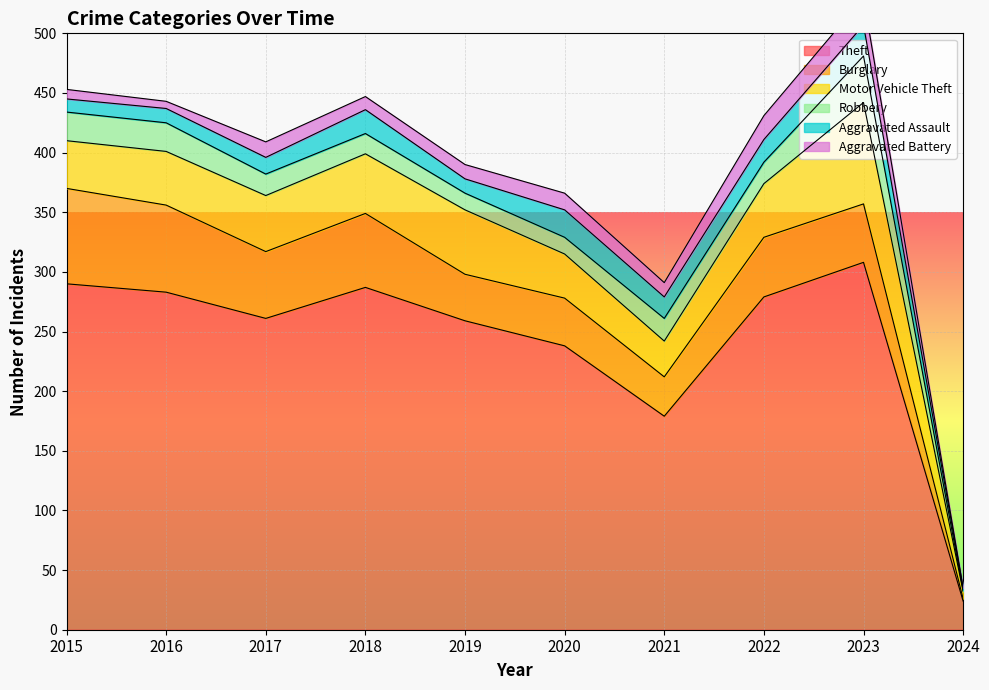

Where does the Theft series first go above 279?

2015